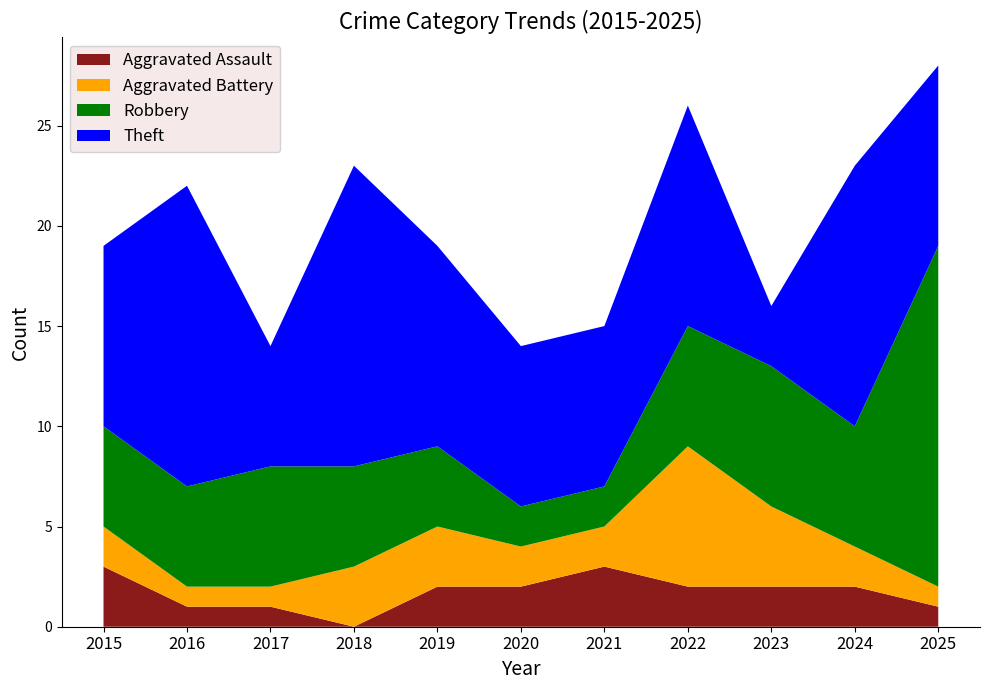

Reading right to left, extract all data points from this chart.

Aggravated Assault: 2025=1	2024=2	2023=2	2022=2	2021=3	2020=2	2019=2	2018=0	2017=1	2016=1	2015=3
Aggravated Battery: 2025=1	2024=2	2023=4	2022=7	2021=2	2020=2	2019=3	2018=3	2017=1	2016=1	2015=2
Robbery: 2025=17	2024=6	2023=7	2022=6	2021=2	2020=2	2019=4	2018=5	2017=6	2016=5	2015=5
Theft: 2025=9	2024=13	2023=3	2022=11	2021=8	2020=8	2019=10	2018=15	2017=6	2016=15	2015=9